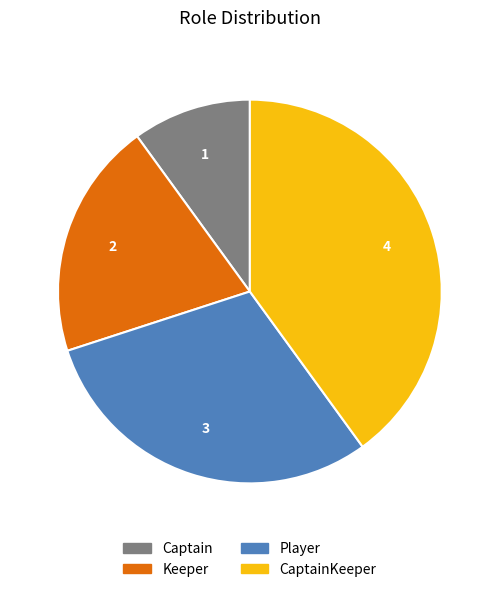

How many segments does this pie chart have?

4